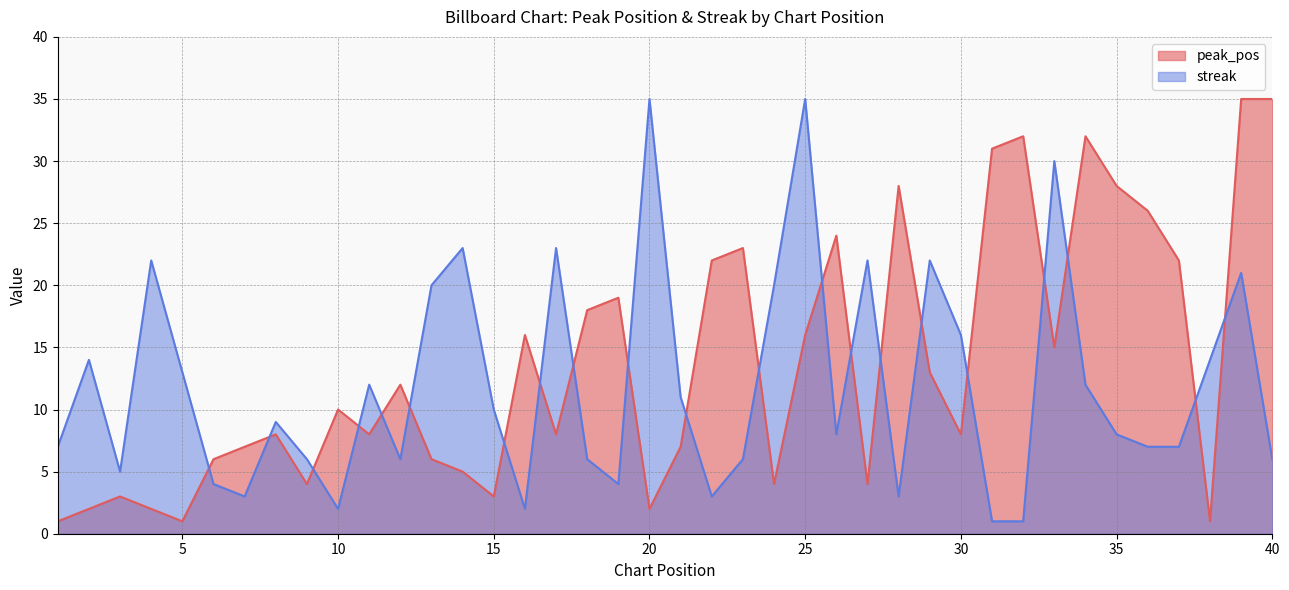

Between 32 and 13, which is larger?

32